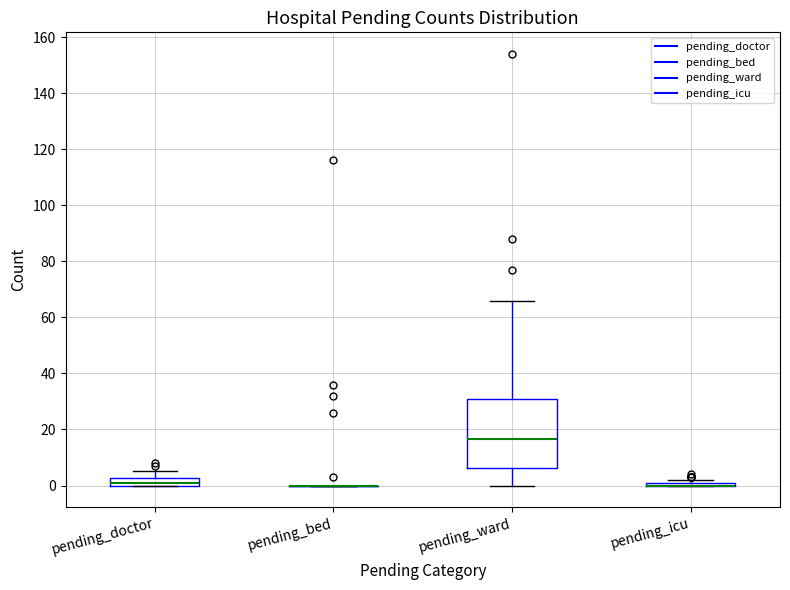

Where does the median line of the box for pending_ward sit on the y-axis? The values are not printed on the chart, so give them approximately, as read against the axis.

16